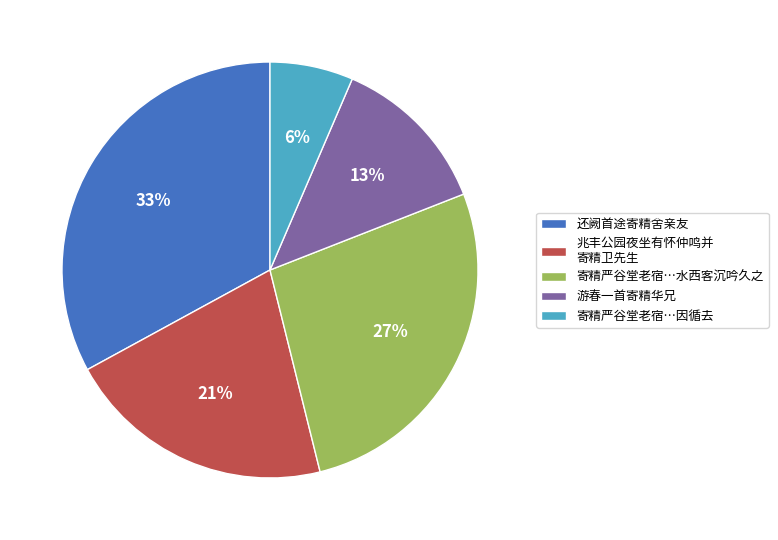

True or false: 兆丰公园夜坐有怀仲鸣并 寄精卫先生 accounts for 10% of the total.

False